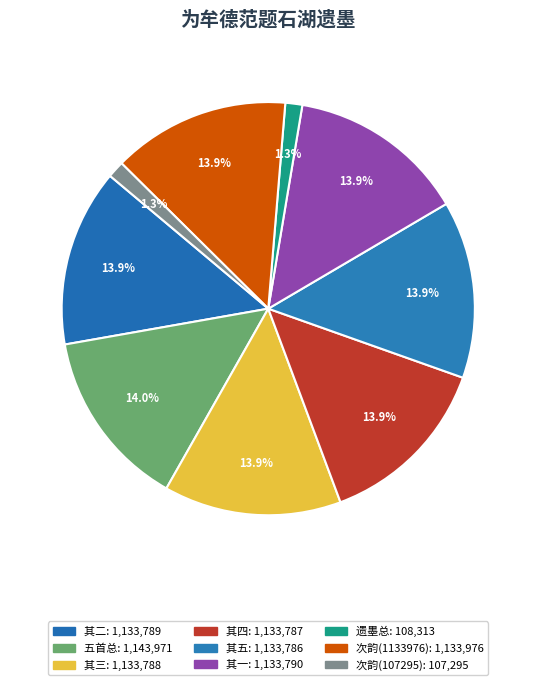

To the nearest percent, what is the average slice percentage?

11%